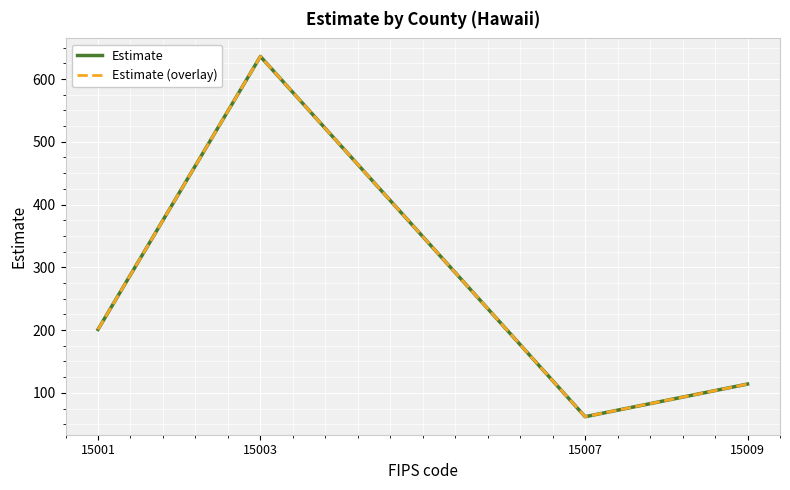

True or false: Estimate (overlay) has a value of 999 at 15003.

False